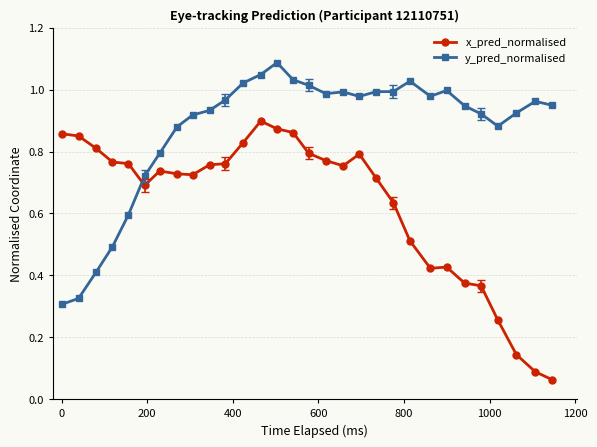

True or false: x_pred_normalised has more than 0 points higher than both neighbors.

True